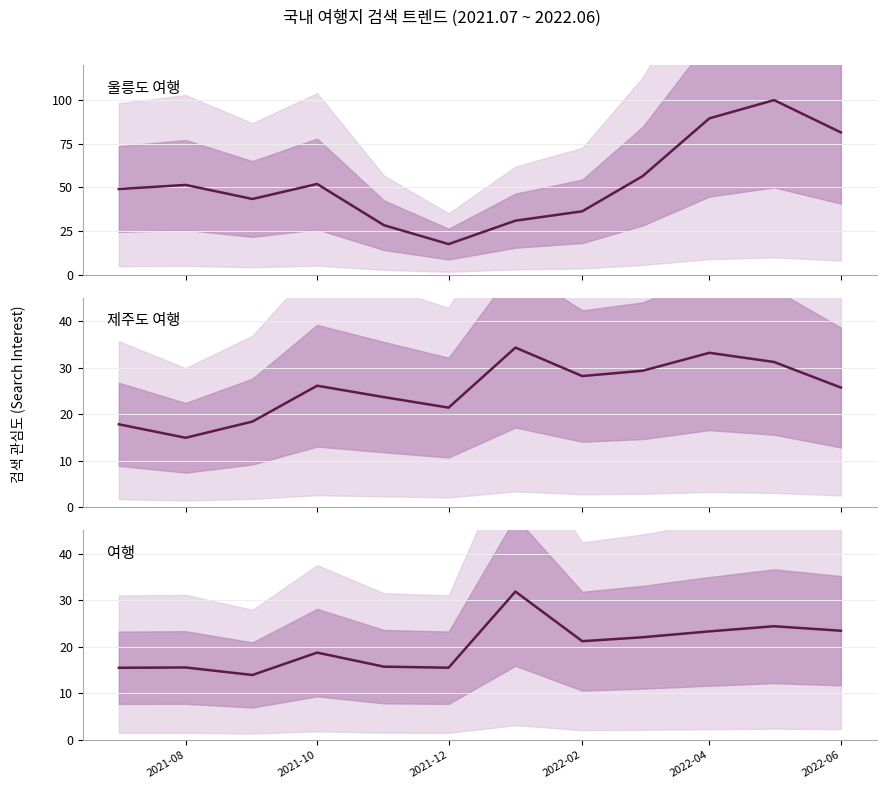

How many lines are shown in the chart?

3